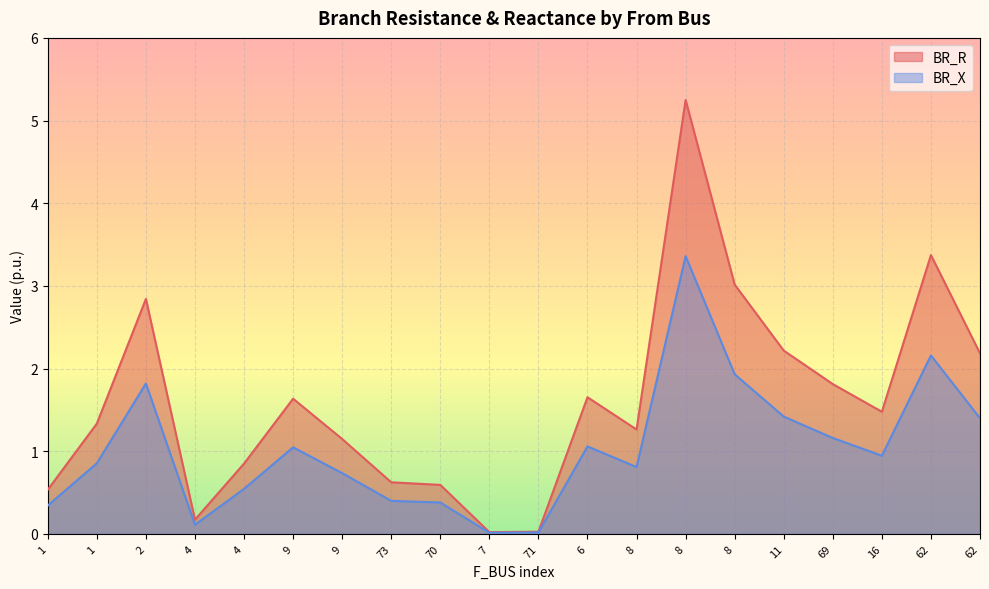

Reading left to right, transcribe all the data shown in this chart.

BR_R: 0.5	1.3	2.8	0.2	0.8	1.6	1.1	0.6	0.6	0.0	0.0	1.7	1.3	5.2	3.0	2.2	1.8	1.5	3.4	2.2
BR_X: 0.3	0.9	1.8	0.1	0.5	1.0	0.7	0.4	0.4	0.0	0.0	1.1	0.8	3.4	1.9	1.4	1.2	0.9	2.2	1.4